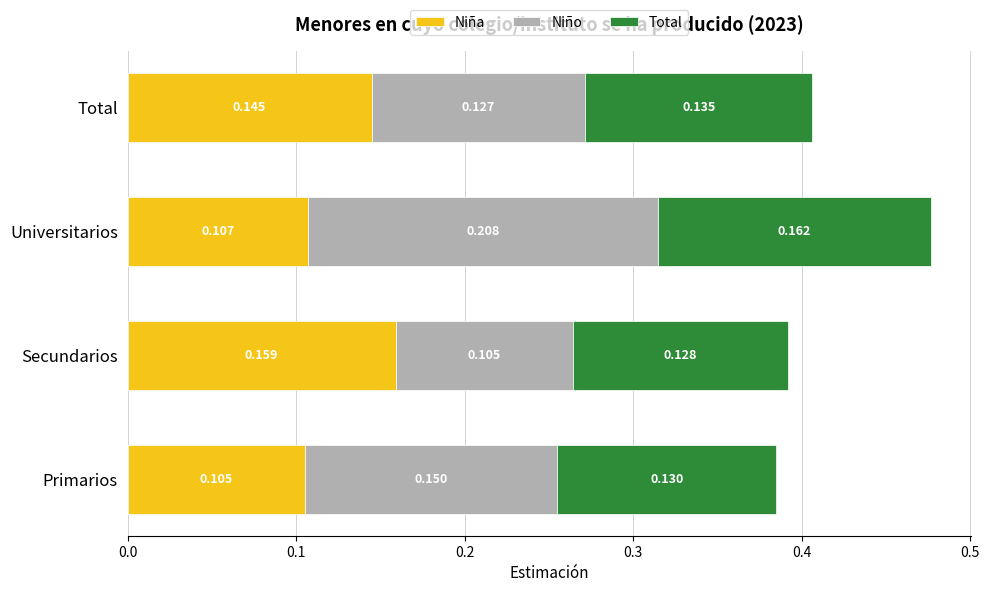

Rank the categories by Niña value from lowest to highest.

Primarios, Universitarios, Total, Secundarios